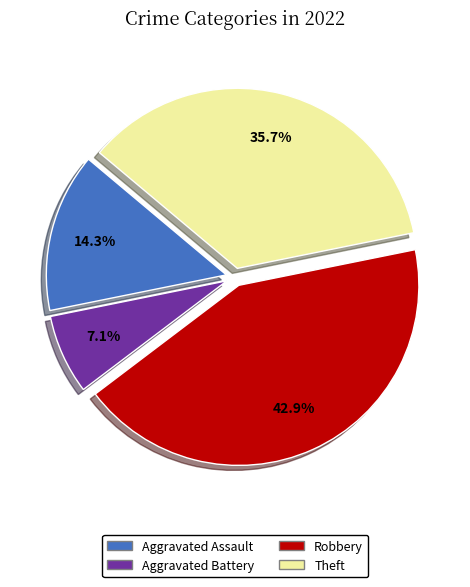

To the nearest percent, what is the difference between the Robbery and Aggravated Assault slice percentages?

29%